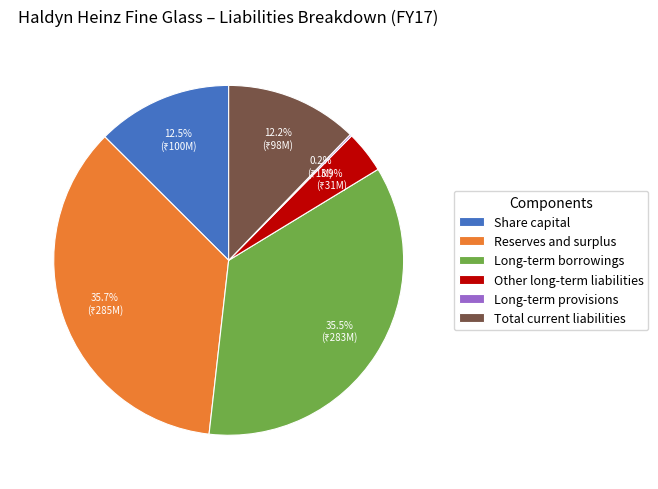

Is there any slice that represents more than half of the pie?

No